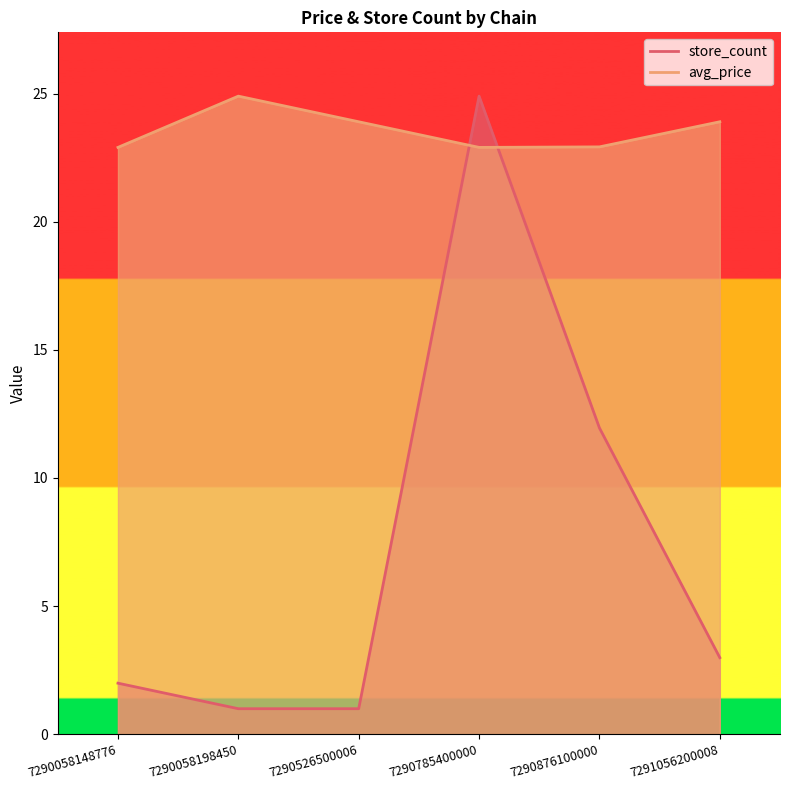

Reading right to left, what are all the values shown in this chart?

store_count: 3.0	12.0	24.9	1.0	1.0	2.0
avg_price: 23.9	22.9	22.9	23.9	24.9	22.9